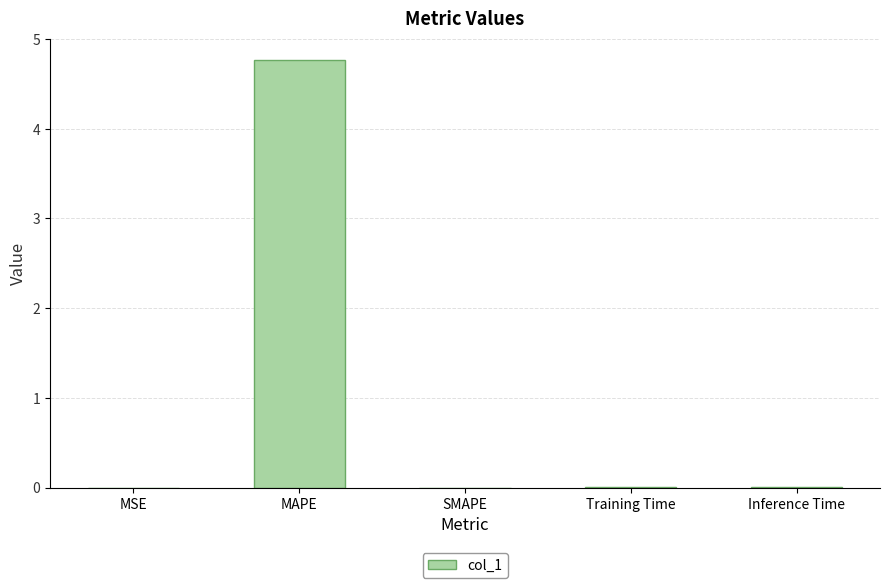

Which label corresponds to the largest value in the chart?

MAPE